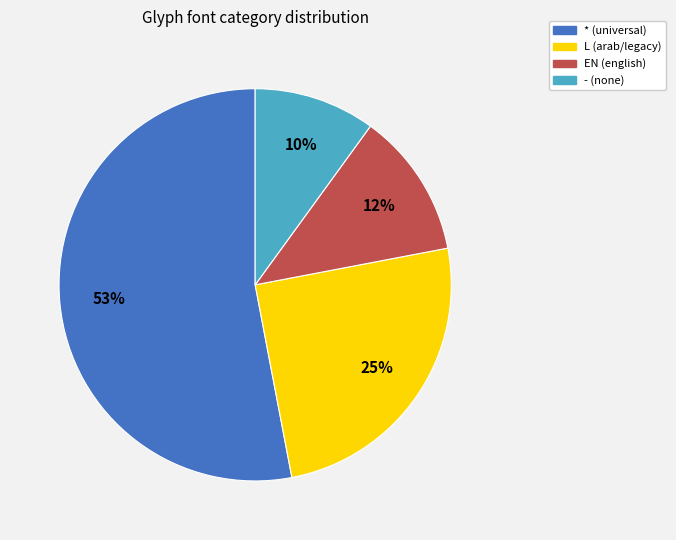

What is the ratio of the value at * (universal) to the value at - (none)?

5.3